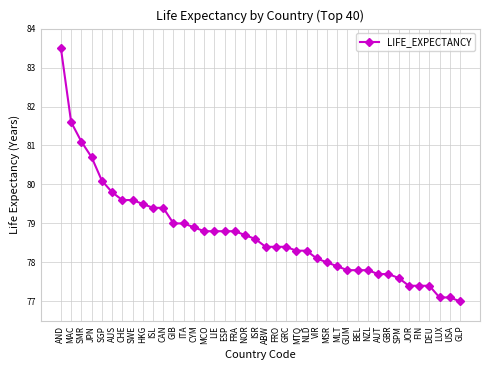

Is it true that the value at USA is 40.8?

False